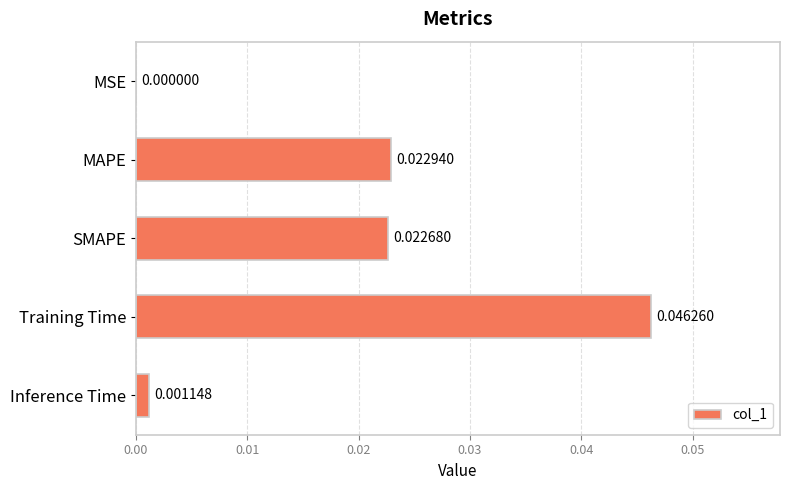

At which category does the chart reach its peak across all series?

Training Time